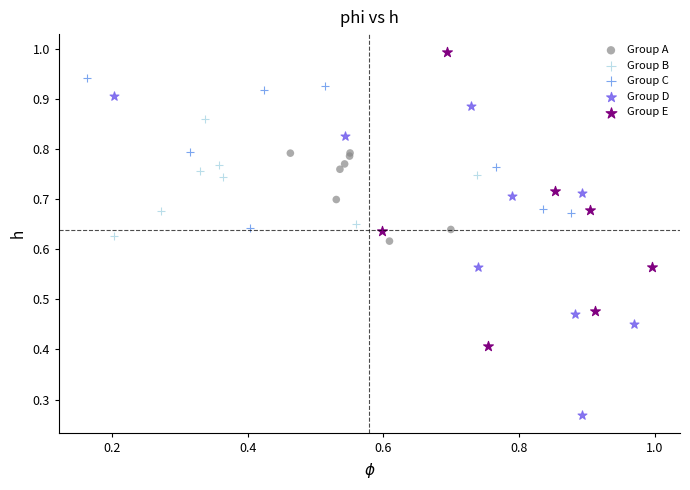

Which series has the widest spread of Y values?

Group D